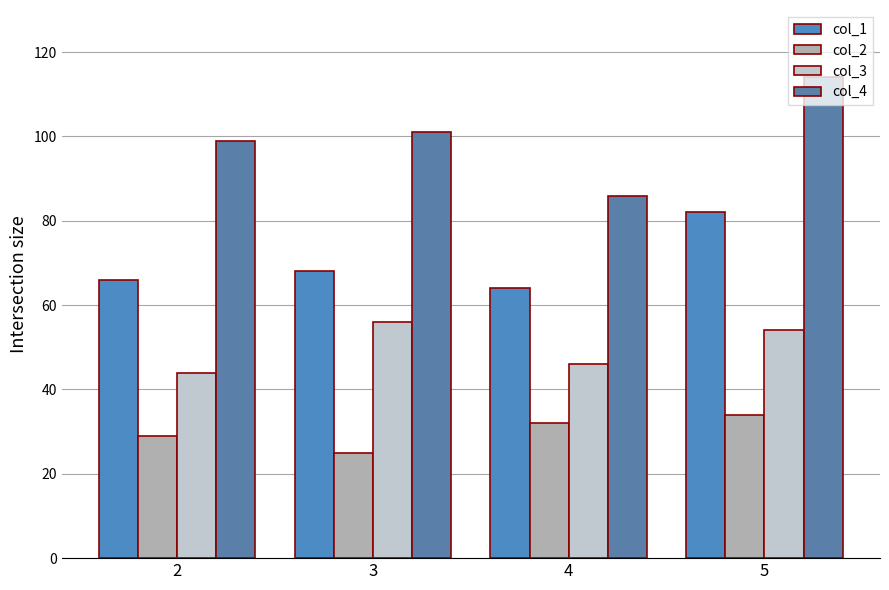

True or false: col_2 has a value of 13 at 3.

False